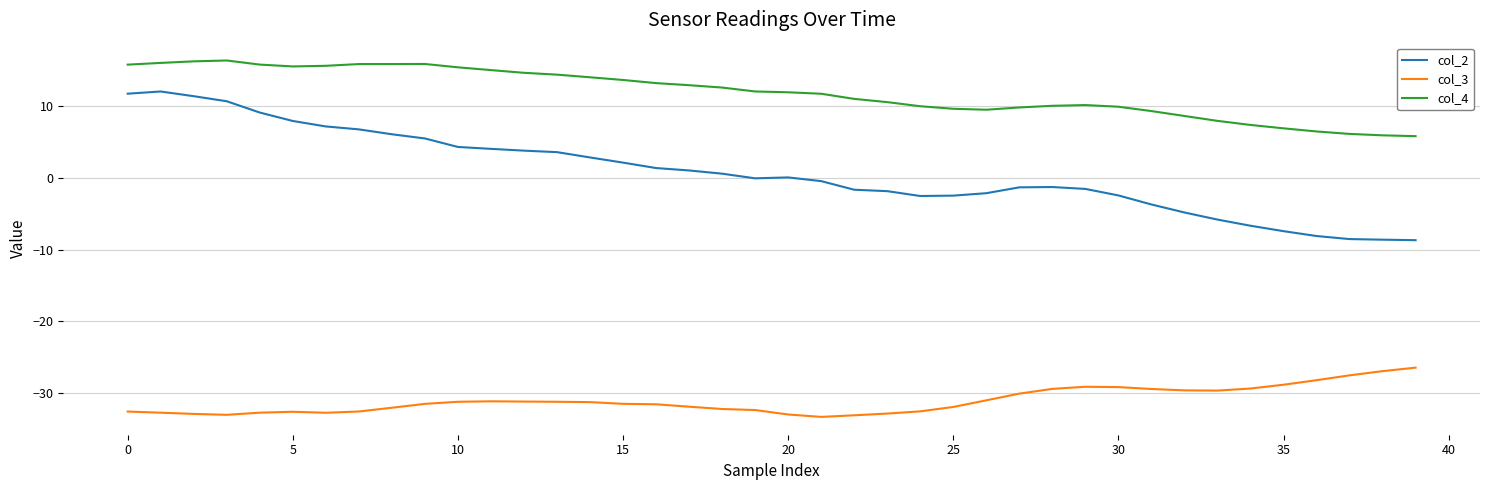

How many lines are shown in the chart?

3